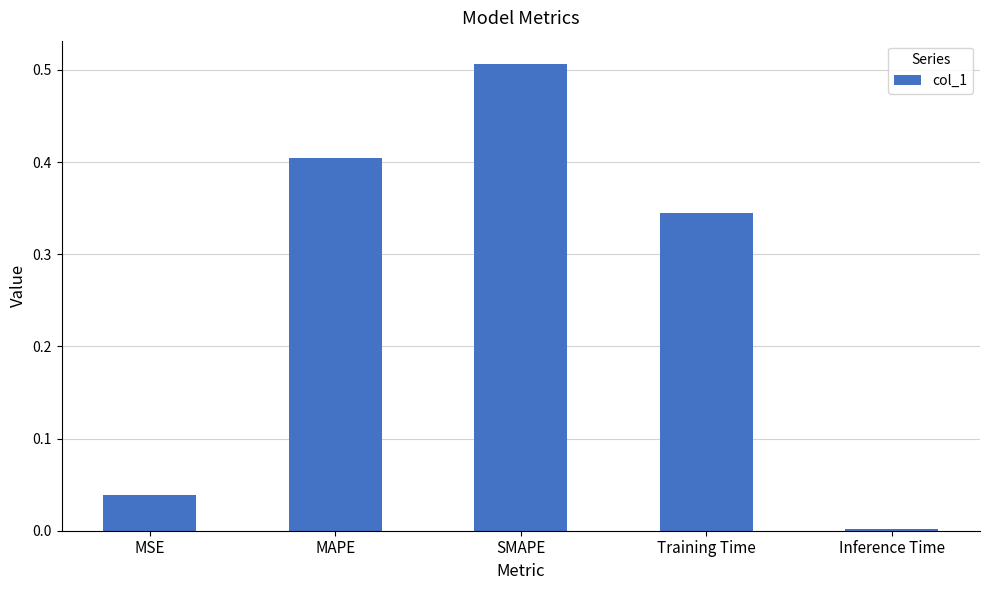

What is the sum of the values at Training Time and SMAPE?

0.9